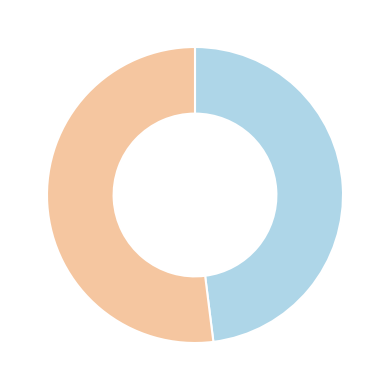

How many segments does this pie chart have?

2